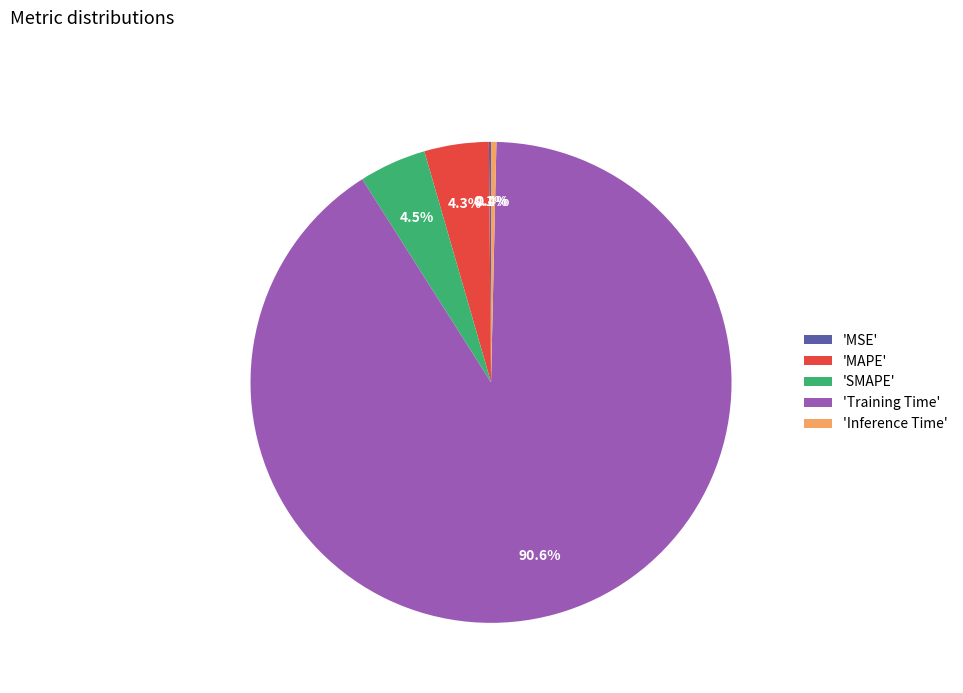

Combined, what portion of the pie is 'MAPE' and 'Training Time'?

95.0%